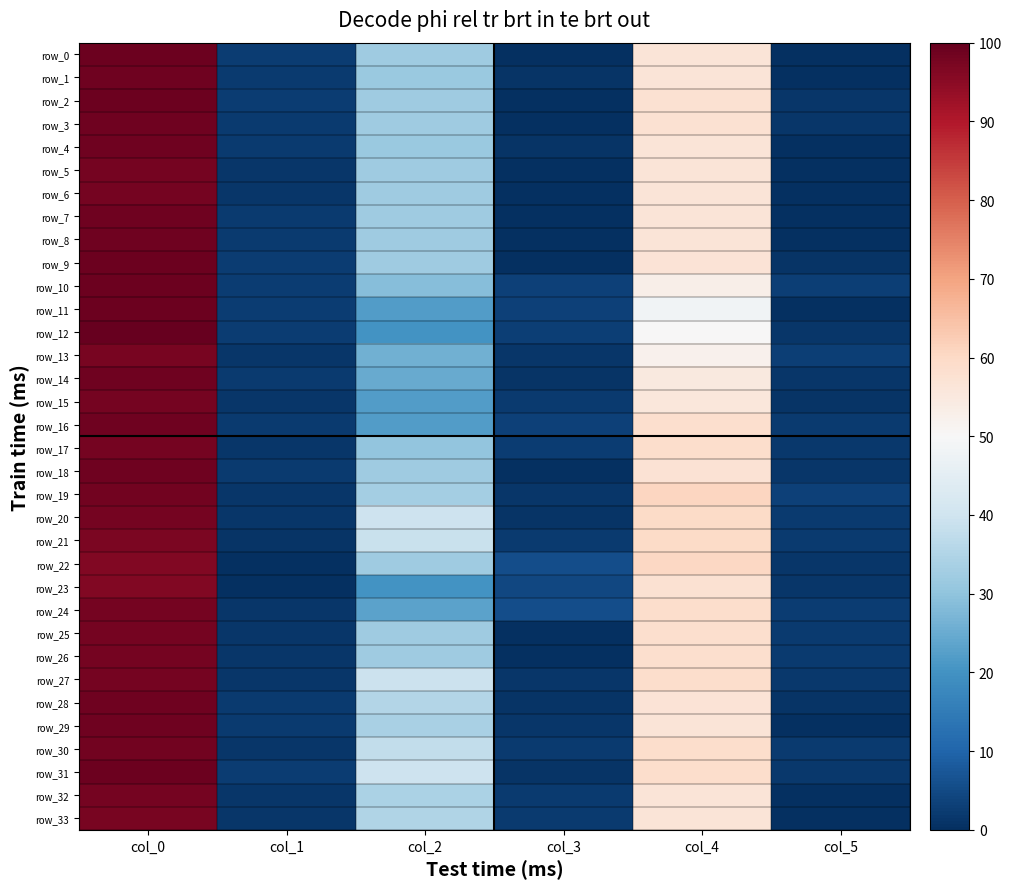

Reading right to left, transcribe all the data shown in this chart.

row_0: col_5=0.0	col_4=56.3	col_3=0.0	col_2=32.1	col_1=2.7	col_0=99.1
row_1: col_5=0.0	col_4=56.3	col_3=1.2	col_2=31.5	col_1=2.2	col_0=98.4
row_2: col_5=1.3	col_4=57.6	col_3=0.0	col_2=32.1	col_1=2.7	col_0=99.1
row_3: col_5=1.3	col_4=57.6	col_3=0.0	col_2=32.1	col_1=2.2	col_0=98.4
row_4: col_5=0.0	col_4=56.3	col_3=1.2	col_2=31.5	col_1=2.2	col_0=98.4
row_5: col_5=0.0	col_4=56.3	col_3=0.0	col_2=32.1	col_1=1.3	col_0=97.8
row_6: col_5=0.0	col_4=56.3	col_3=0.0	col_2=32.1	col_1=1.3	col_0=97.8
row_7: col_5=0.0	col_4=56.3	col_3=0.0	col_2=32.1	col_1=2.2	col_0=98.4
row_8: col_5=0.0	col_4=56.3	col_3=0.0	col_2=32.1	col_1=2.2	col_0=98.4
row_9: col_5=1.2	col_4=56.9	col_3=0.0	col_2=32.1	col_1=2.7	col_0=99.1
row_10: col_5=2.9	col_4=52.9	col_3=3.5	col_2=28.8	col_1=2.7	col_0=99.1
row_11: col_5=0.0	col_4=48.2	col_3=3.5	col_2=22.1	col_1=2.7	col_0=99.1
row_12: col_5=1.3	col_4=50.0	col_3=3.0	col_2=20.1	col_1=2.5	col_0=100.0
row_13: col_5=3.0	col_4=52.2	col_3=1.3	col_2=25.9	col_1=1.3	col_0=97.3
row_14: col_5=1.3	col_4=54.9	col_3=1.2	col_2=24.8	col_1=2.2	col_0=98.4
row_15: col_5=1.2	col_4=55.6	col_3=2.2	col_2=22.1	col_1=1.3	col_0=97.8
row_16: col_5=2.2	col_4=58.3	col_3=3.5	col_2=22.1	col_1=2.2	col_0=98.4
row_17: col_5=1.9	col_4=58.9	col_3=2.5	col_2=30.4	col_1=1.3	col_0=97.8
row_18: col_5=1.3	col_4=57.1	col_3=0.0	col_2=32.1	col_1=2.2	col_0=98.4
row_19: col_5=3.3	col_4=60.7	col_3=1.3	col_2=33.0	col_1=1.3	col_0=98.2
row_20: col_5=2.2	col_4=59.6	col_3=1.2	col_2=39.5	col_1=1.3	col_0=97.8
row_21: col_5=2.2	col_4=59.6	col_3=2.3	col_2=38.8	col_1=1.2	col_0=97.1
row_22: col_5=1.3	col_4=60.3	col_3=5.8	col_2=32.1	col_1=0.0	col_0=96.4
row_23: col_5=1.3	col_4=57.6	col_3=4.4	col_2=20.1	col_1=0.0	col_0=96.4
row_24: col_5=2.7	col_4=58.9	col_3=5.5	col_2=23.2	col_1=1.3	col_0=97.8
row_25: col_5=2.2	col_4=58.3	col_3=0.0	col_2=32.1	col_1=1.3	col_0=97.8
row_26: col_5=2.2	col_4=58.3	col_3=0.0	col_2=32.1	col_1=1.3	col_0=97.8
row_27: col_5=1.9	col_4=58.9	col_3=1.3	col_2=39.3	col_1=1.3	col_0=97.8
row_28: col_5=1.2	col_4=56.9	col_3=1.2	col_2=35.5	col_1=2.2	col_0=98.4
row_29: col_5=0.0	col_4=56.3	col_3=1.3	col_2=33.9	col_1=2.2	col_0=98.4
row_30: col_5=2.2	col_4=58.9	col_3=2.2	col_2=37.5	col_1=1.3	col_0=98.2
row_31: col_5=1.9	col_4=58.9	col_3=1.2	col_2=39.5	col_1=2.7	col_0=99.1
row_32: col_5=0.0	col_4=56.3	col_3=2.2	col_2=34.2	col_1=1.3	col_0=97.8
row_33: col_5=0.0	col_4=56.3	col_3=2.2	col_2=34.8	col_1=1.3	col_0=97.3